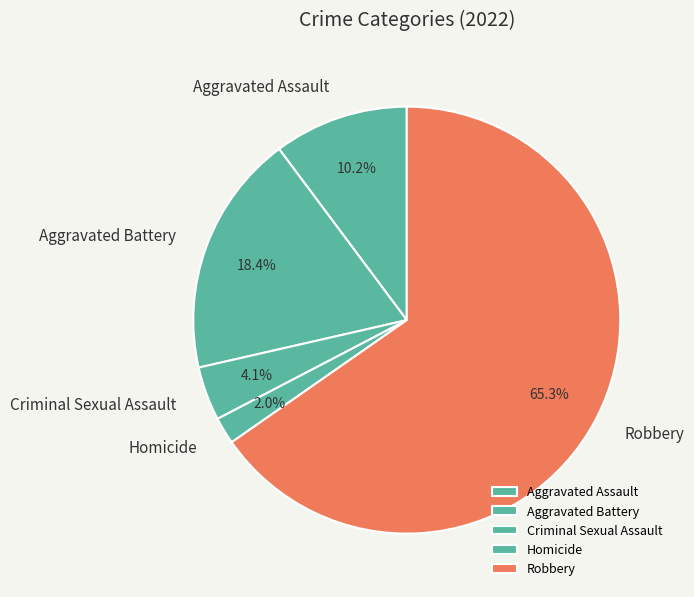

What is the total percentage of Aggravated Assault and Robbery?

75.5%